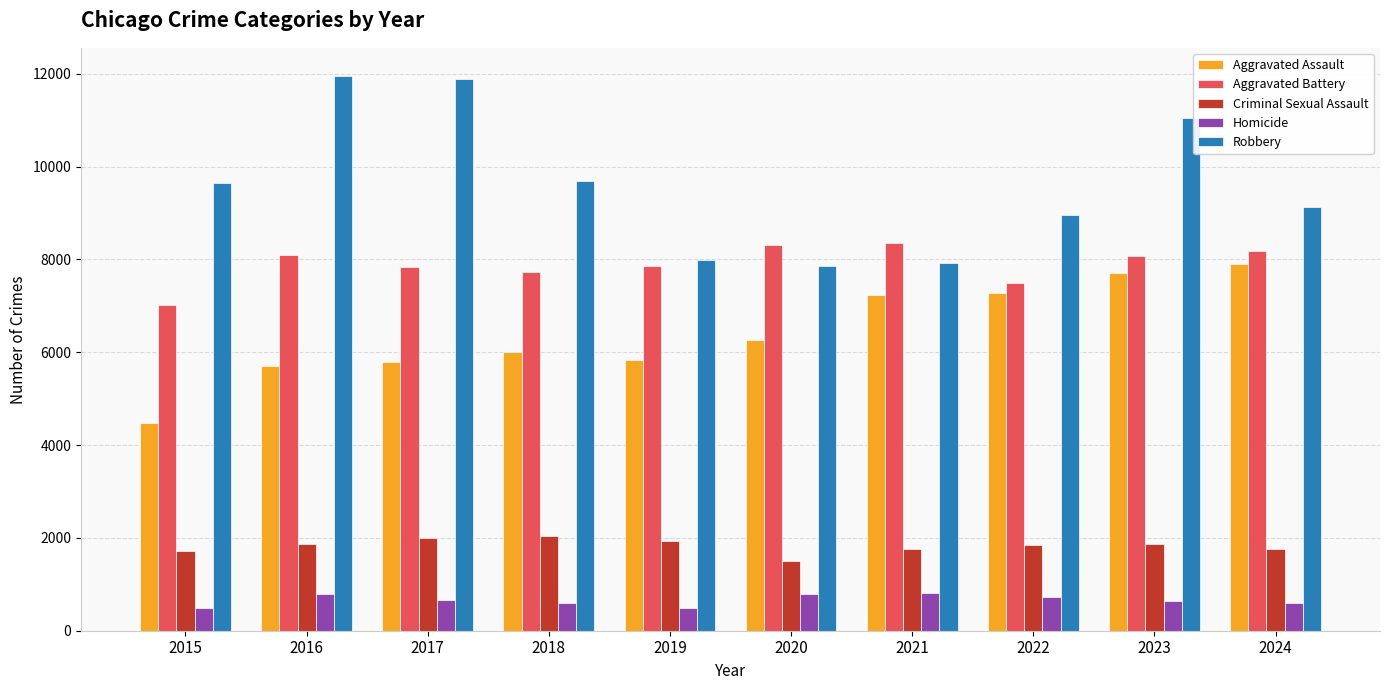

What is the value of the Homicide bar at the 7th from the left?

806